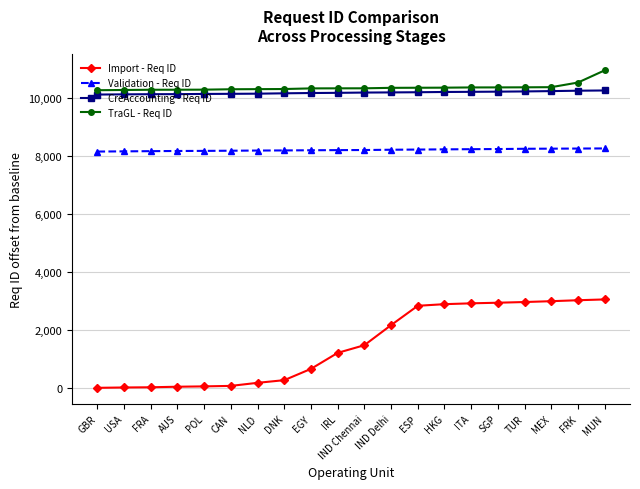

True or false: Validation - Req ID and TraGL - Req ID cross at least once.

False